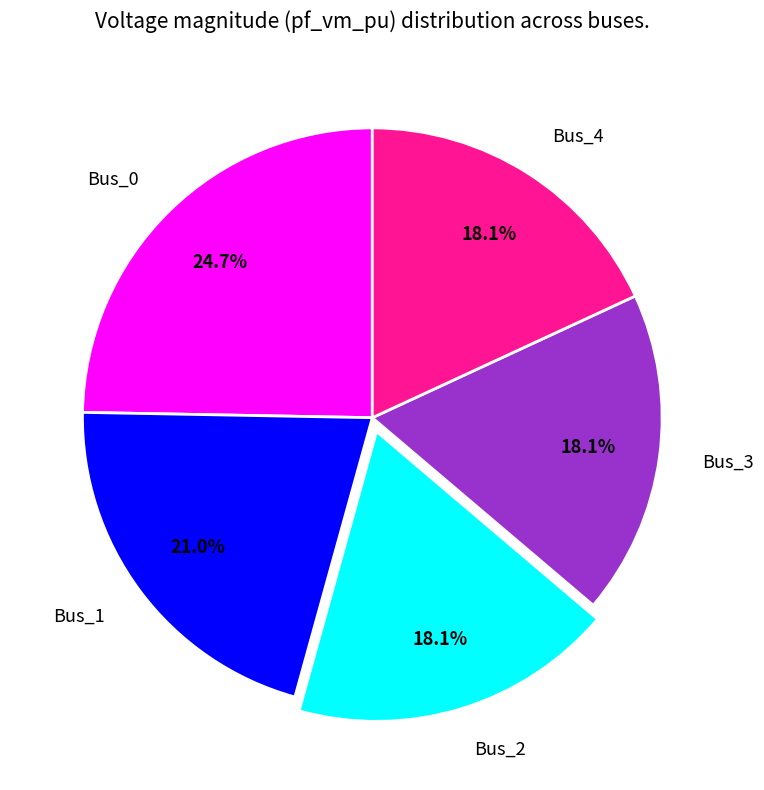

Does Bus_2 represent more than half of the total?

No